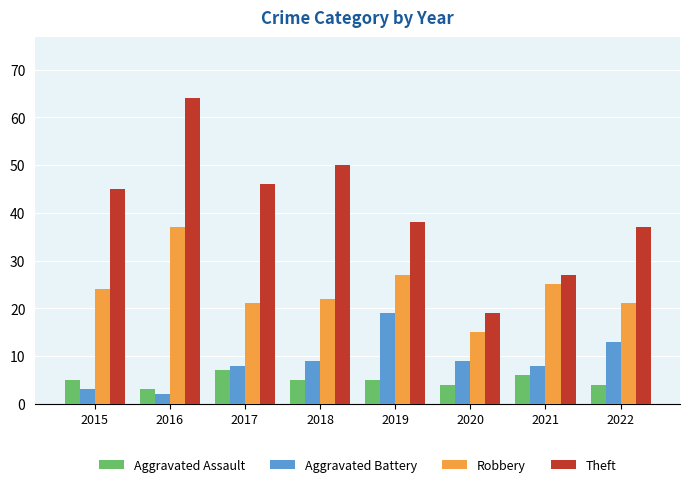

What is the difference between the maximum and minimum values in the Aggravated Assault series?

4